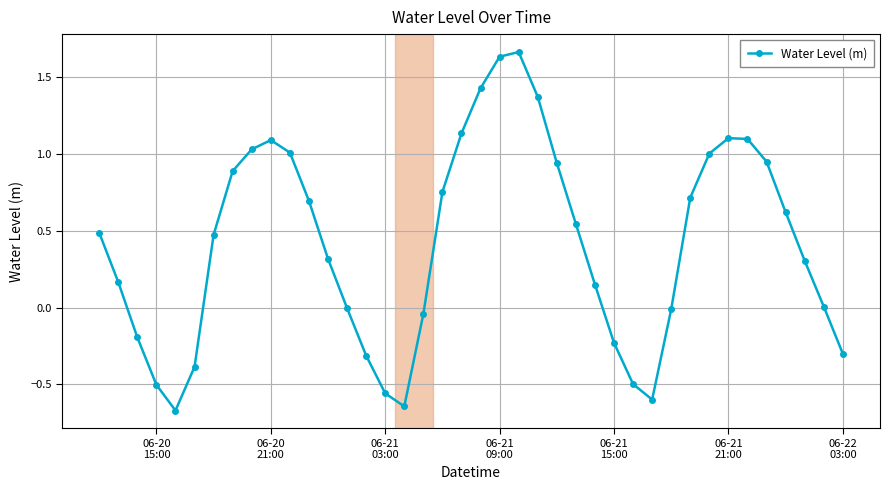

What is the value of the 6th point from the left?

-0.4